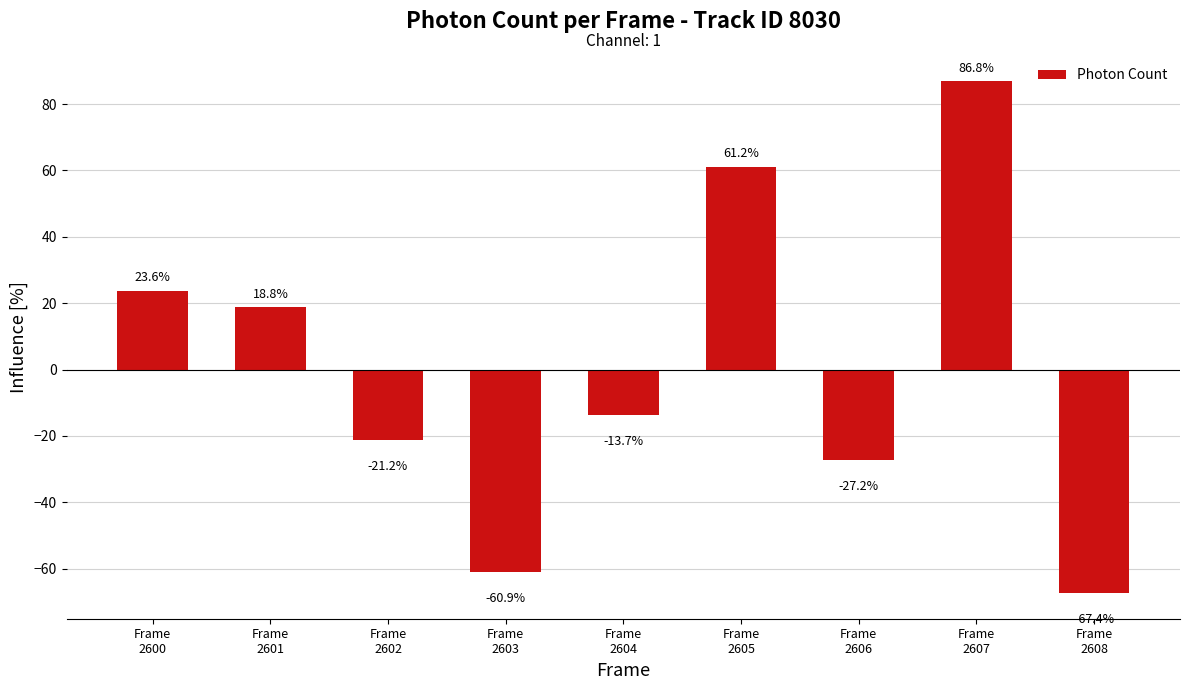

Reading left to right, list all the values displayed in this chart.

Frame
2600=23.6	Frame
2601=18.8	Frame
2602=-21.2	Frame
2603=-60.9	Frame
2604=-13.7	Frame
2605=61.2	Frame
2606=-27.2	Frame
2607=86.8	Frame
2608=-67.4